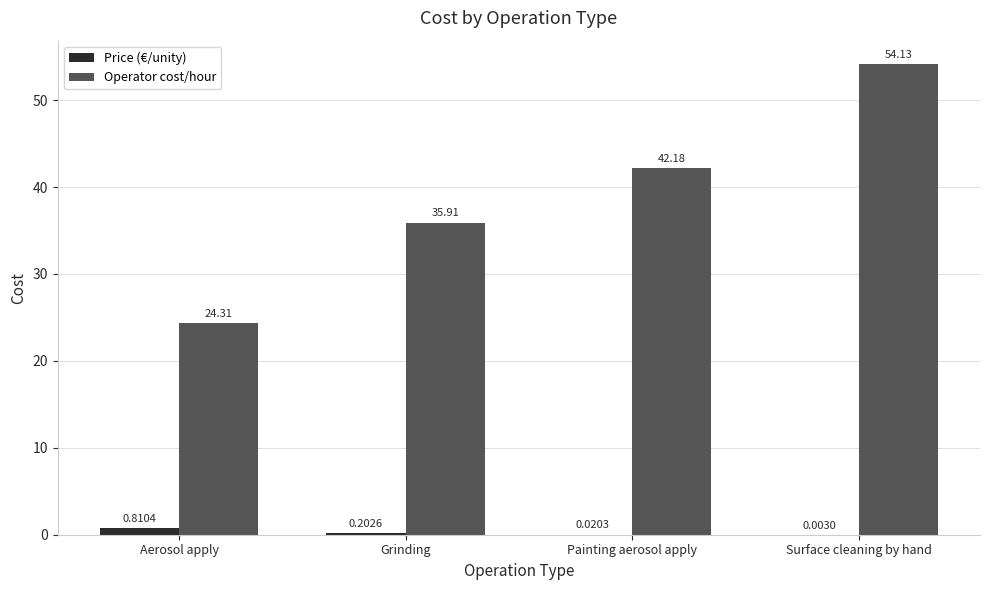

Is it true that Operator cost/hour equals 54.1 at Surface cleaning by hand?

True